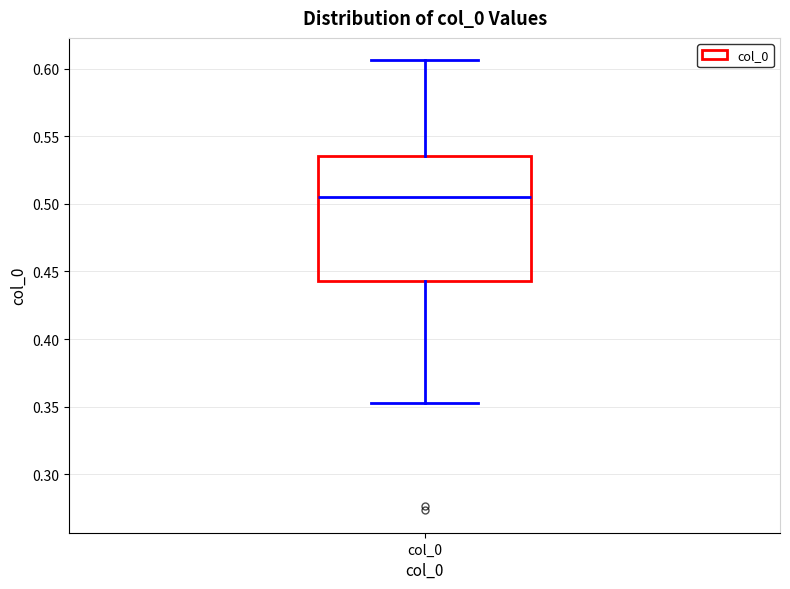

Read this box plot against the y-axis: the position of the median line, the range covered by the box, and the ends of both whiskers. The values are not printed on the chart, so give them approximately, as read against the axis.

median 0.505, box 0.445 to 0.535, whiskers 0.355 to 0.605